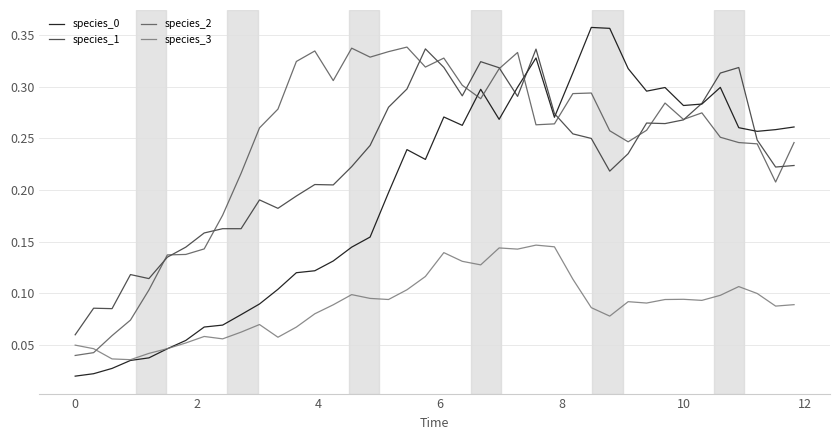

At how many categories does at least one series exceed 0?

40